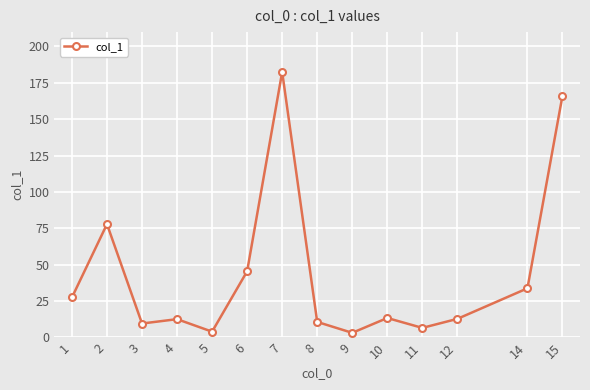

Where is the data nearest to the value 92?

2